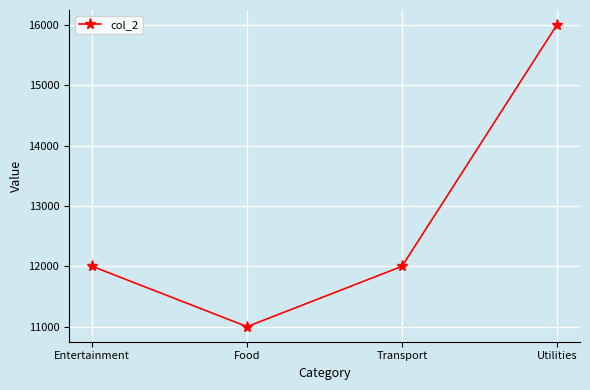

How many data points does each series have?

4